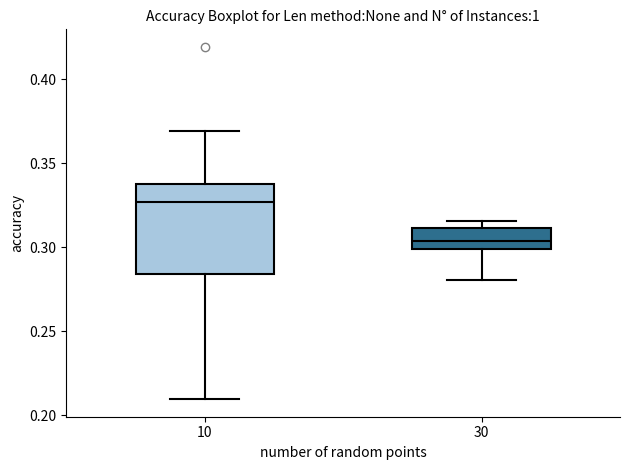

Reading left to right, transcribe this box plot: for each box, give where its median line is, the range the box spans, and where its two whiskers end, as read against the y-axis. The values are not printed on the chart, so give them approximately, as read against the axis.

10: median 0.325, box 0.285 to 0.340, whiskers 0.210 to 0.370
30: median 0.305, box 0.300 to 0.310, whiskers 0.280 to 0.315